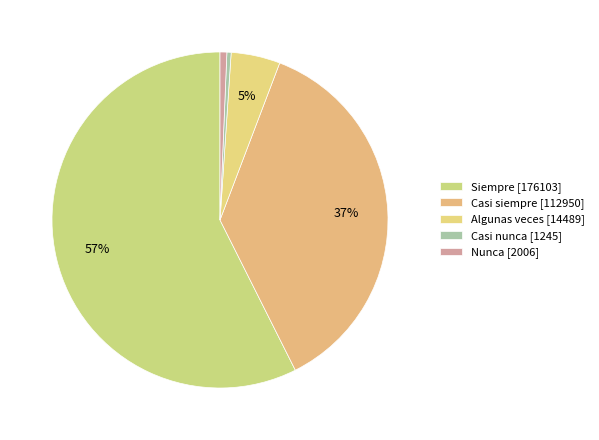

To the nearest percent, what percentage of the pie is Casi siempre?

37%